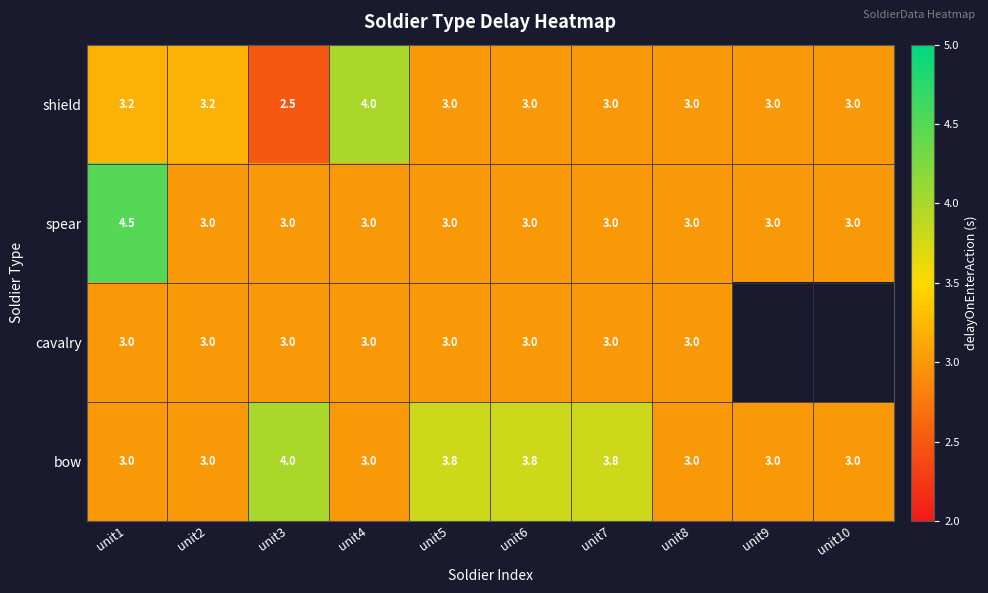

What is the sum of all spear values?

31.5